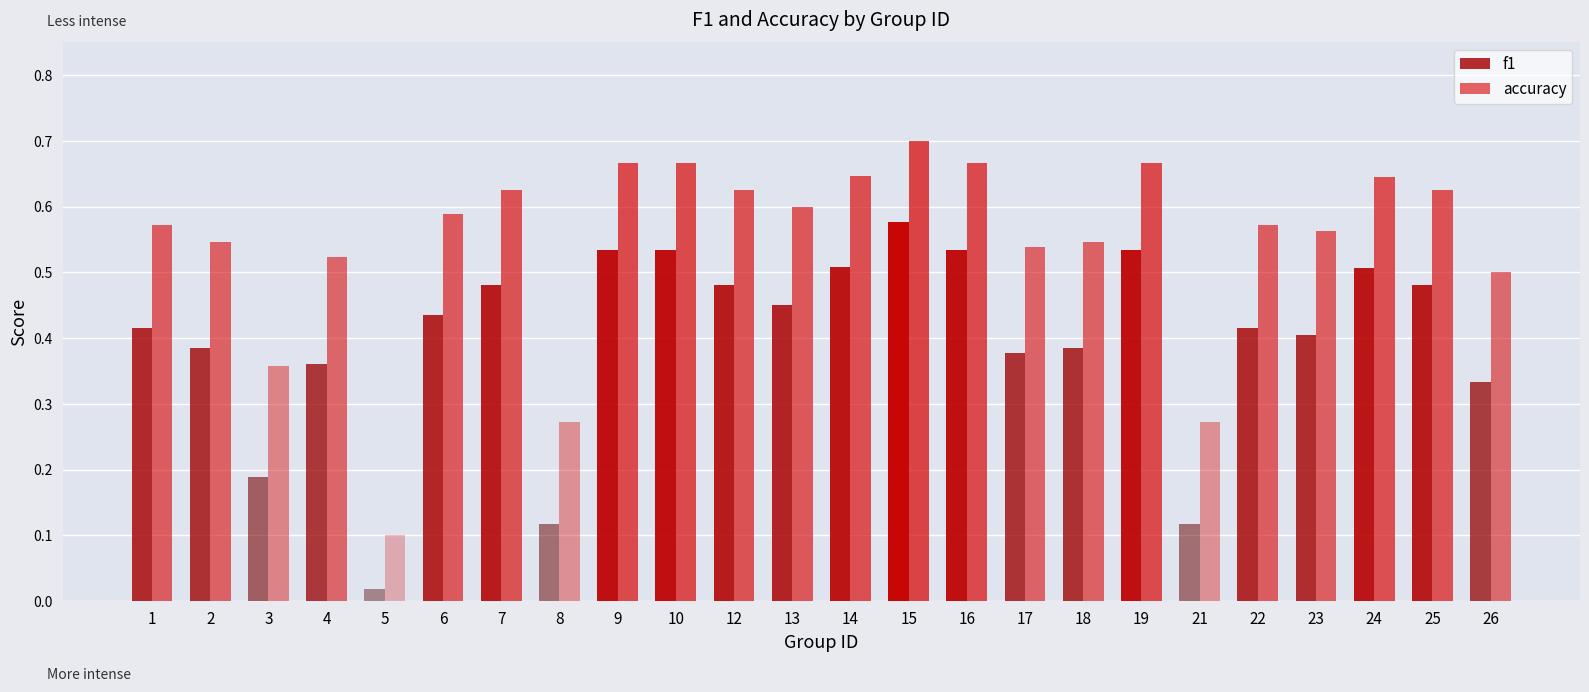

What are all the series names shown in the legend?

f1, accuracy